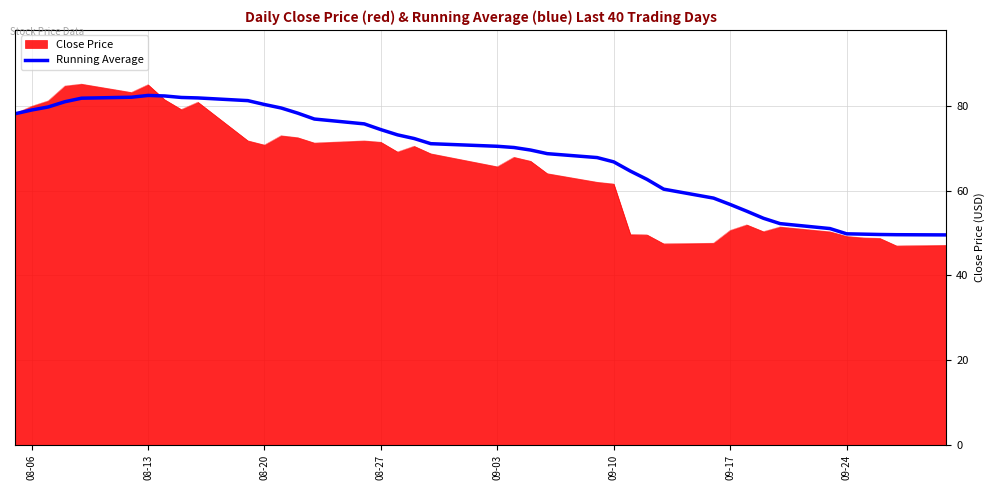

How many lines are shown in the chart?

2